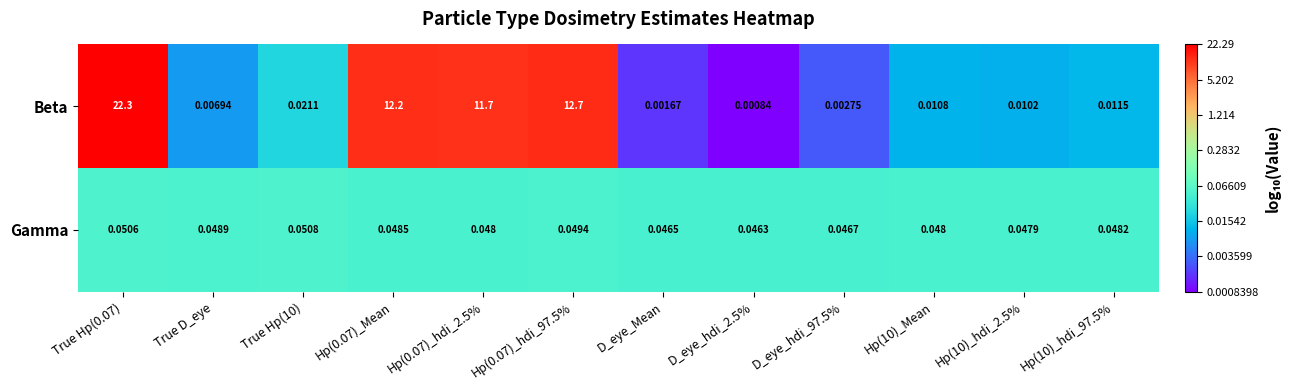

Which series has the largest total across all categories?

Beta